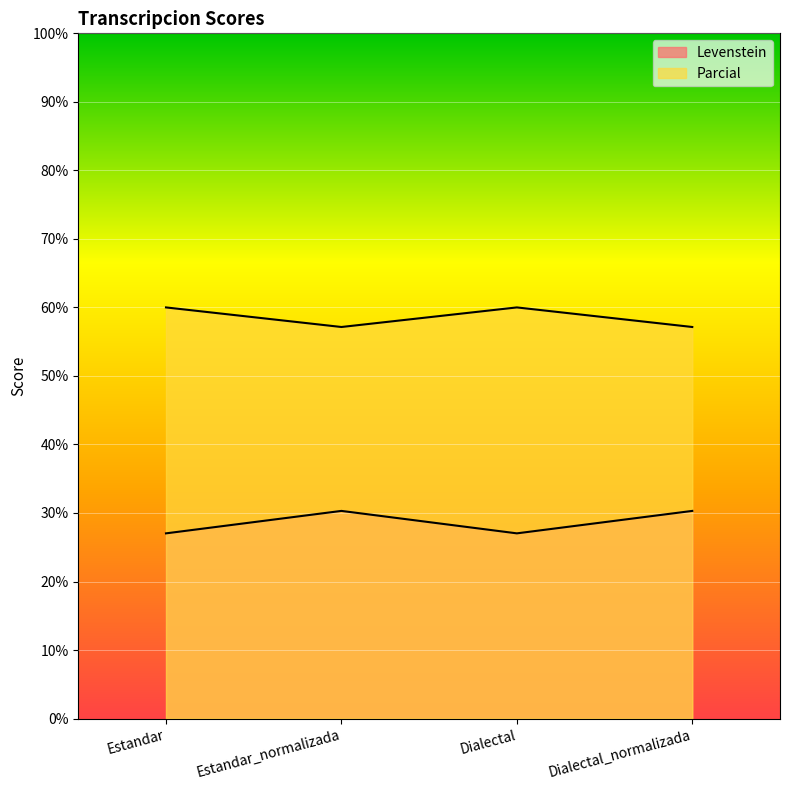

Rank the series by their maximum value, from highest to lowest.

Parcial, Levenstein